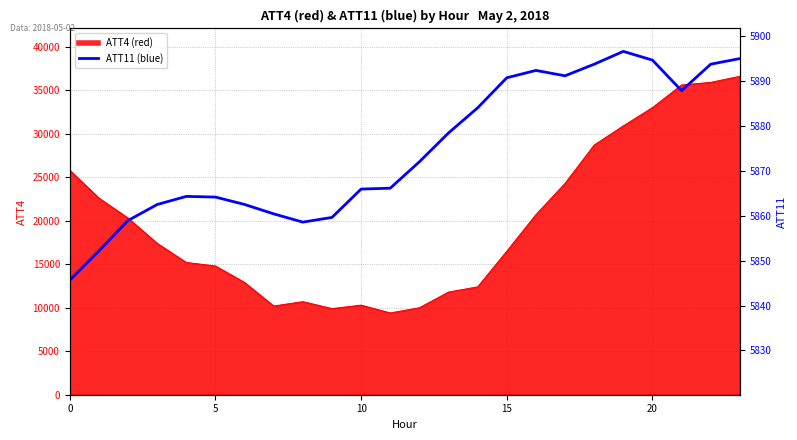

Count the number of values greater than 5872.

12